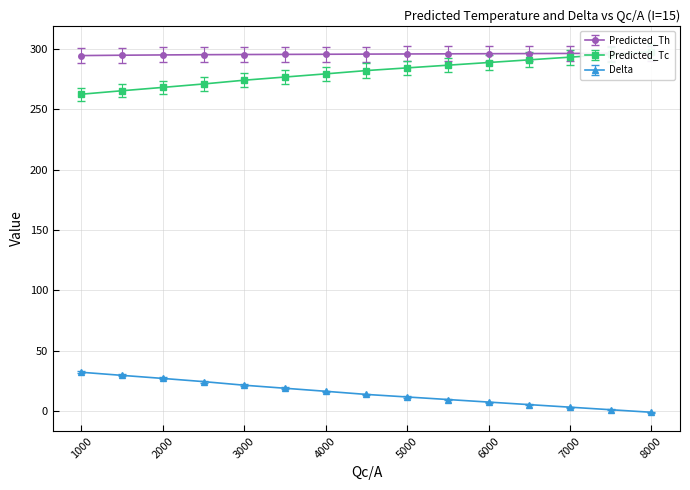

What is the difference between the Delta values at 8000 and 5000?

12.7